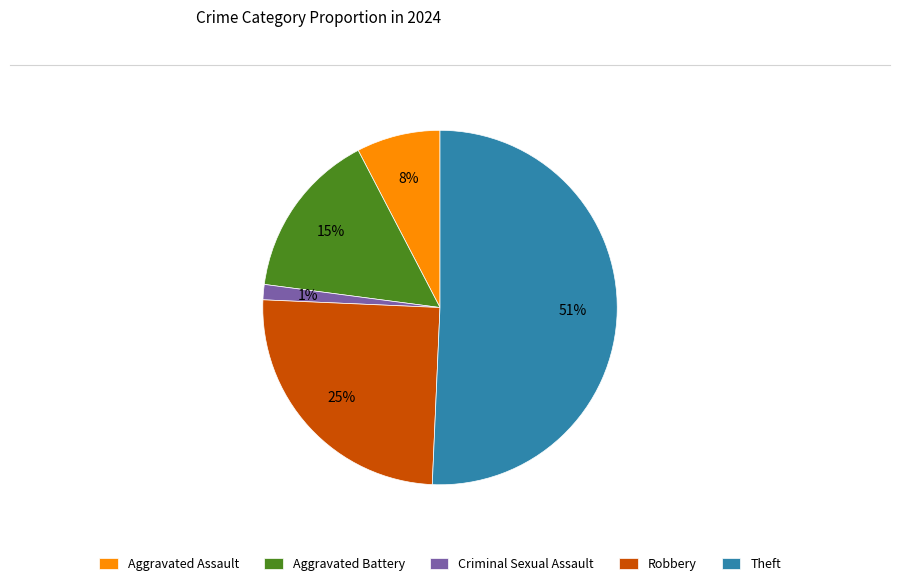

To the nearest percent, what portion does Theft represent?

51%